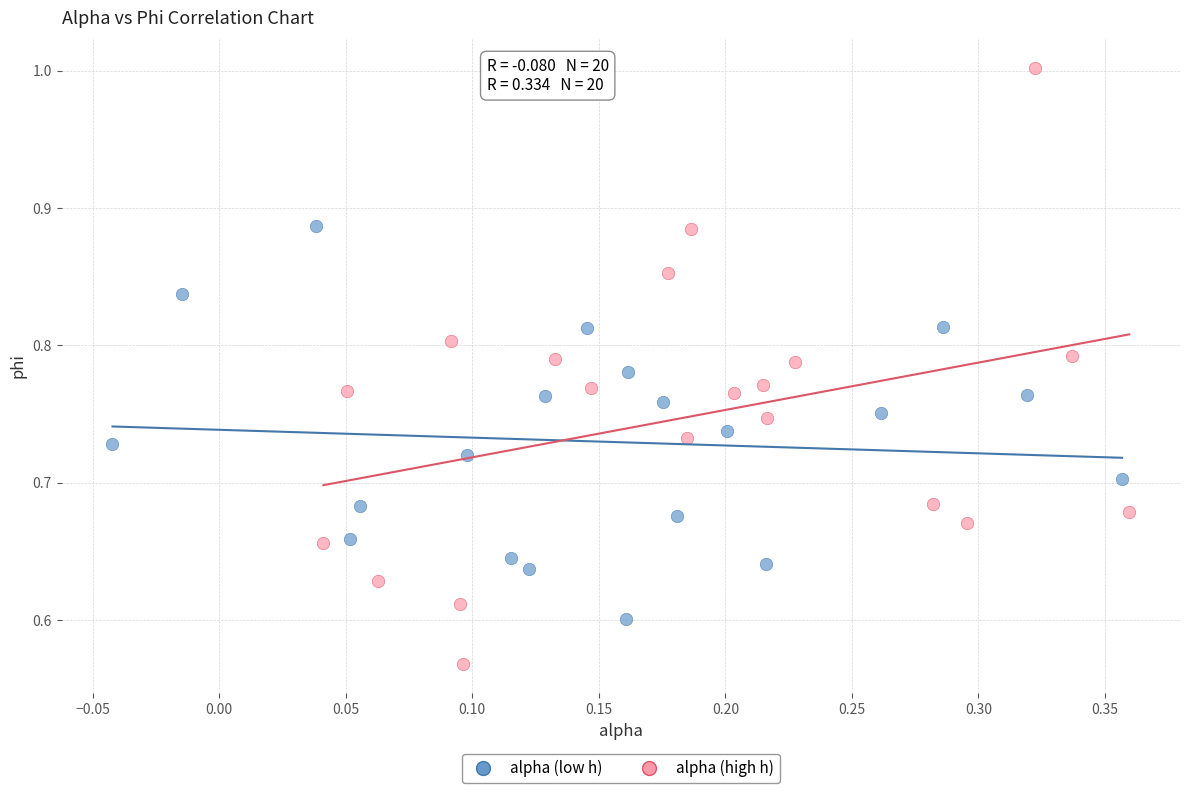

Which series contains the lowest Y value?

alpha (high h)